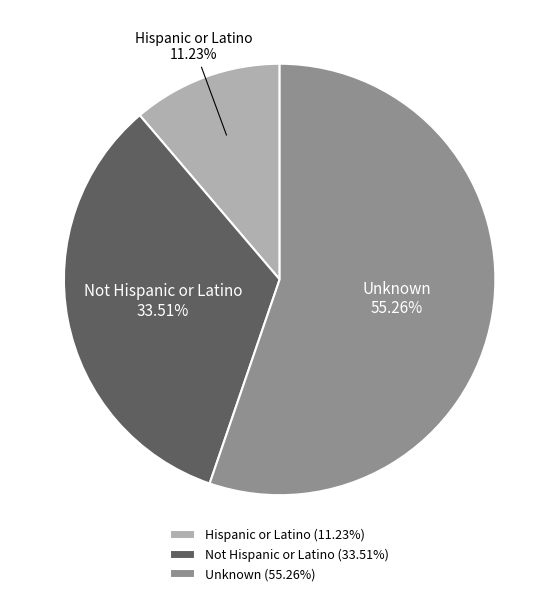

How many slices are in this pie chart?

3